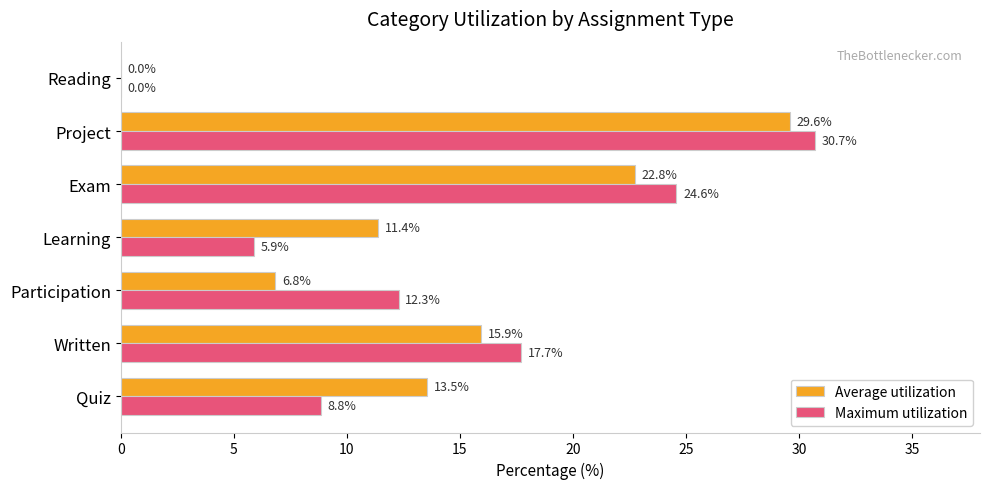

What is the total value across all series at Participation?

19.1